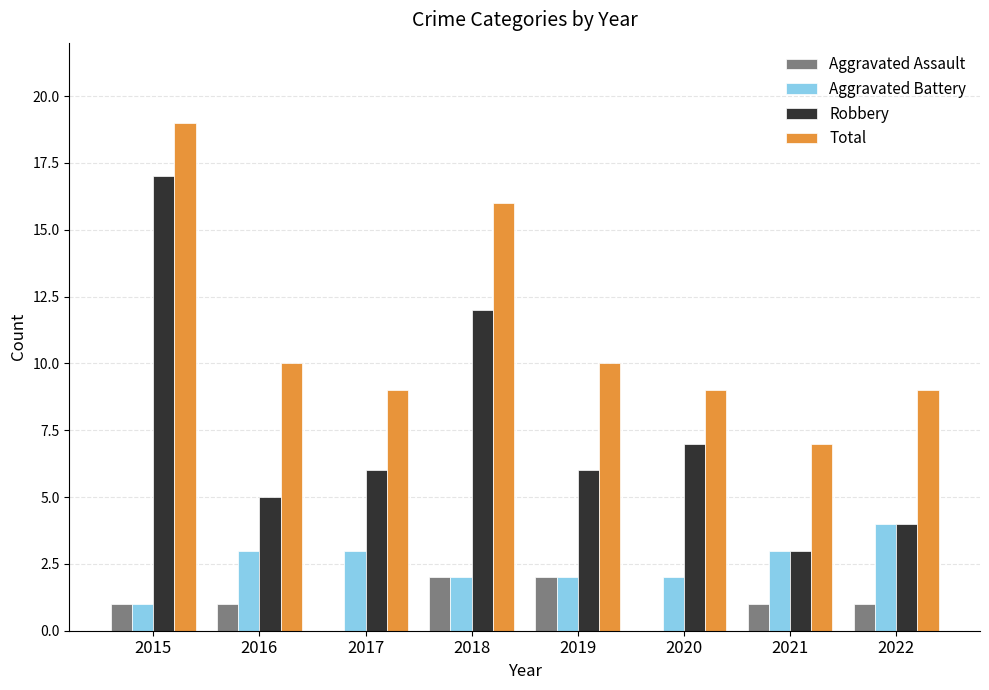

How many groups of bars are there?

8